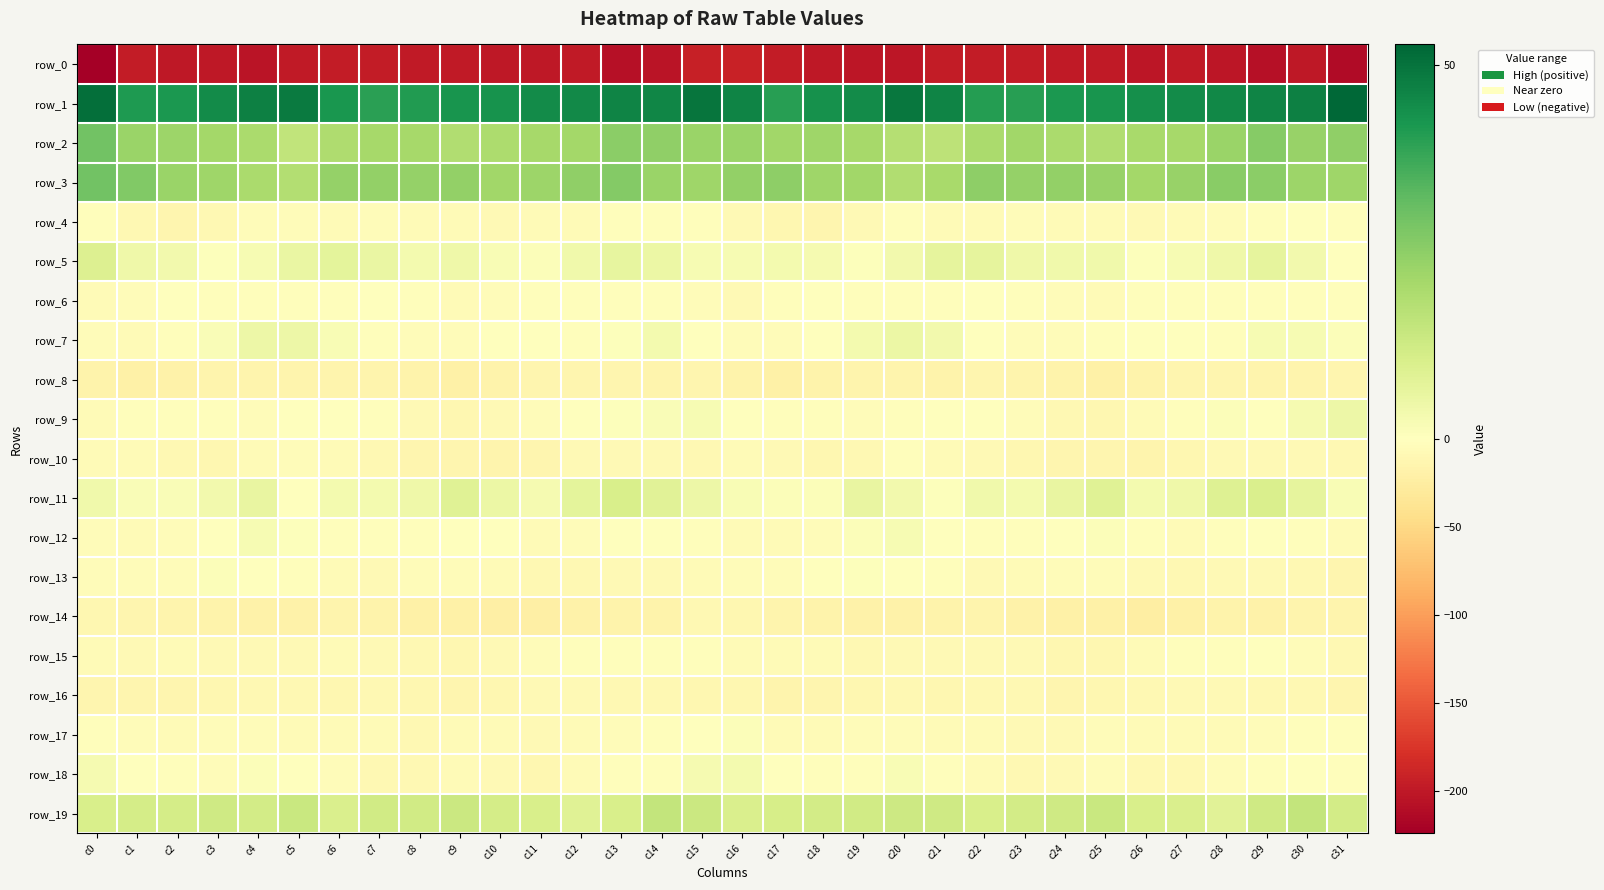

Where does the row_0 series first go above -199?

c1